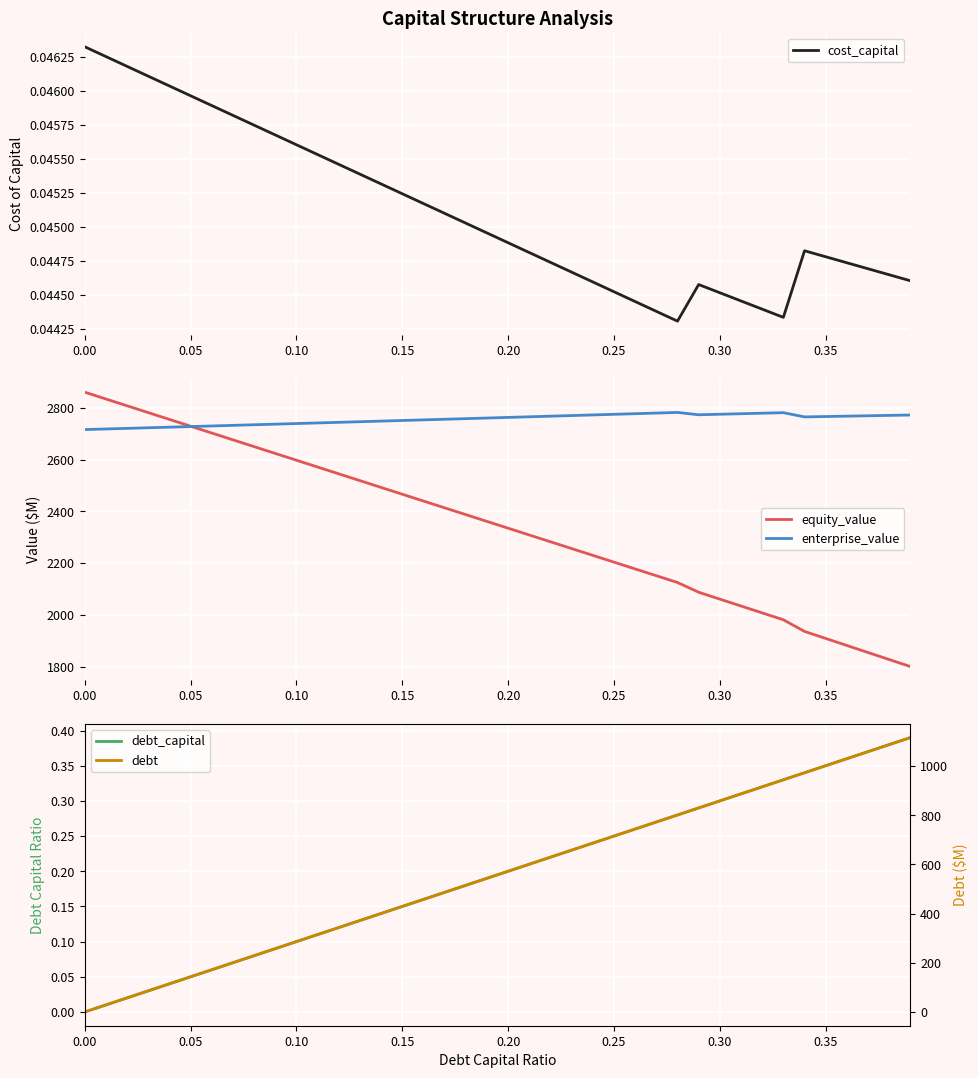

Which series has the widest spread of values?

debt